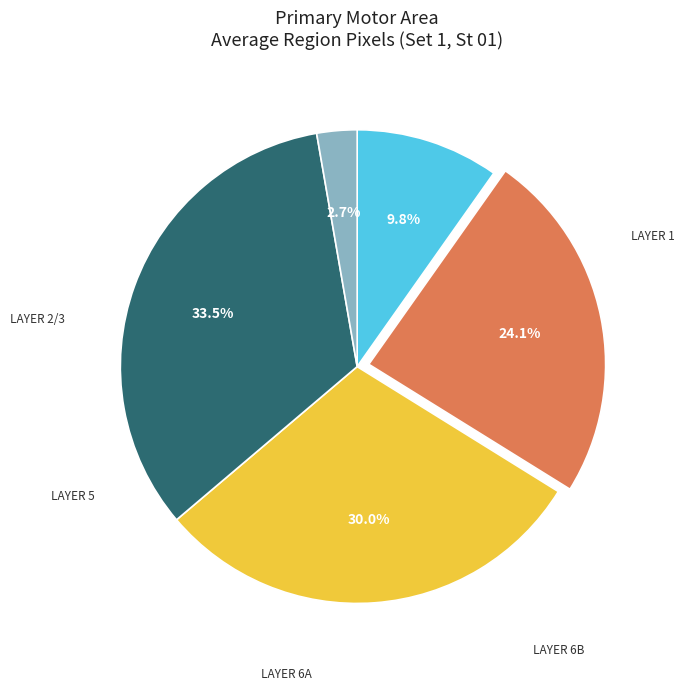

Is there a majority slice in this chart?

No